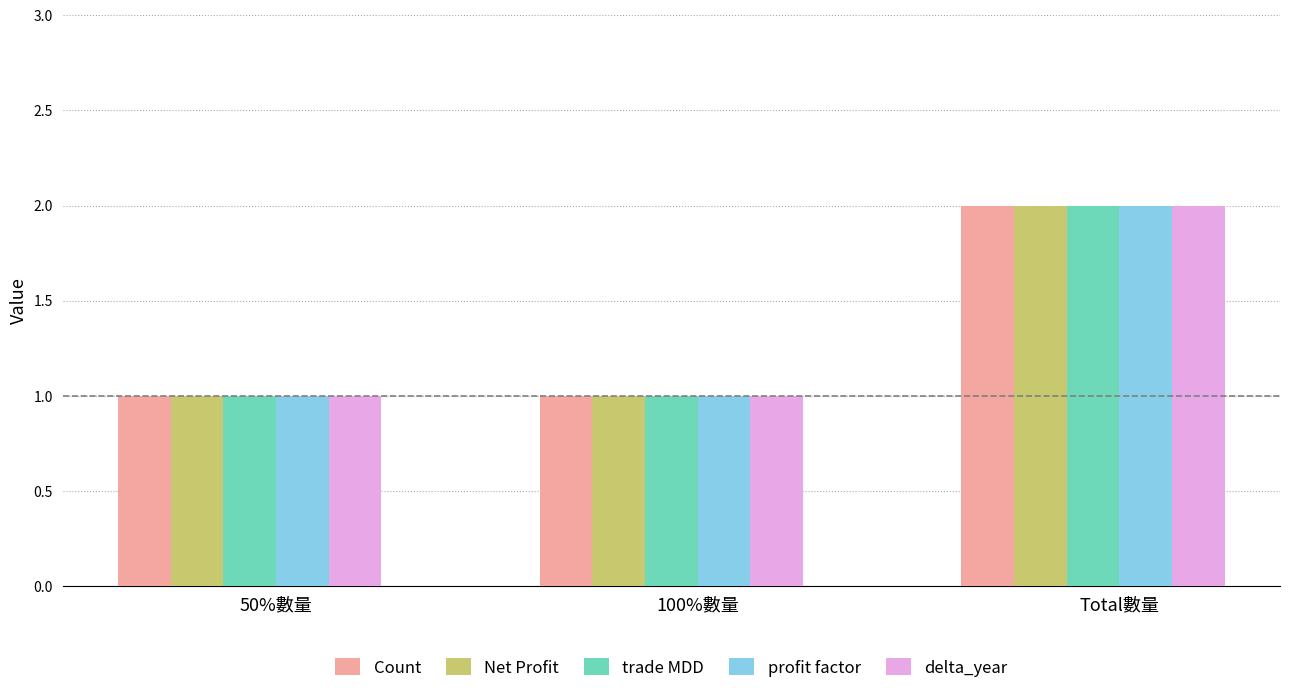

What is the difference between the maximum and minimum values in the trade MDD series?

1